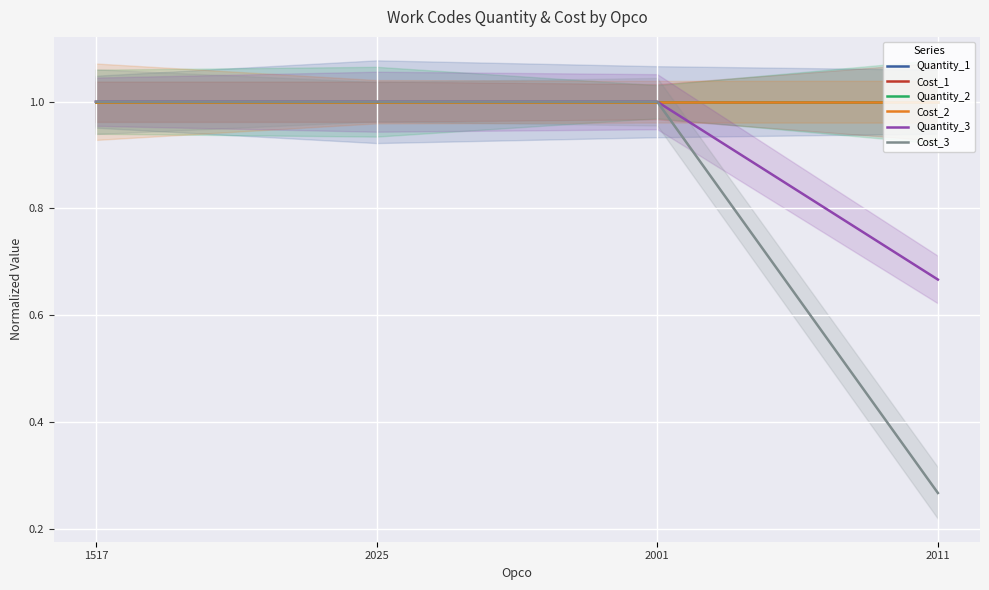

Which series has the largest range (max minus min)?

Cost_3